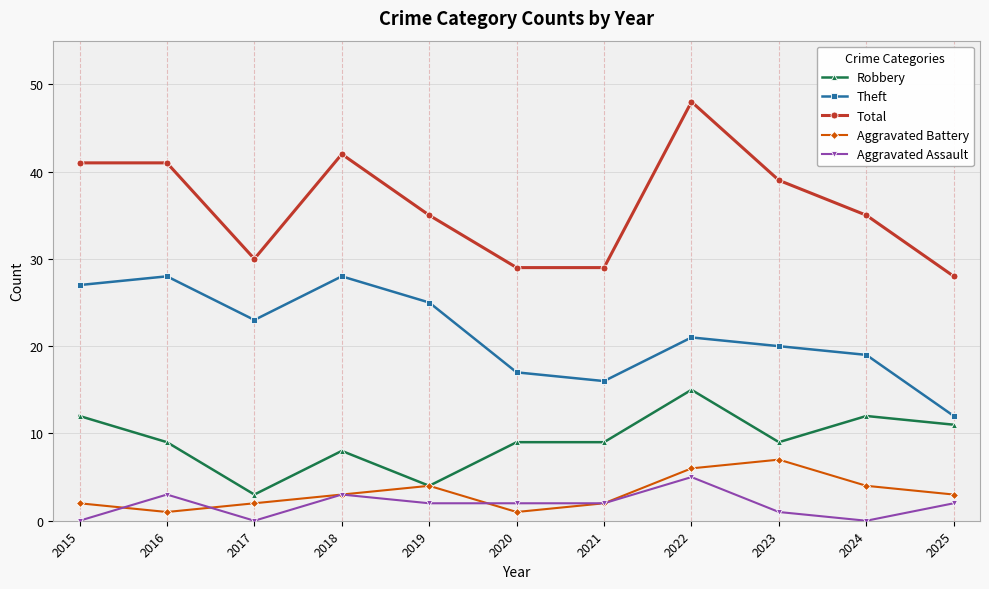

Is the value of Aggravated Assault at 2018 greater than the value of Aggravated Battery at 2022?

No